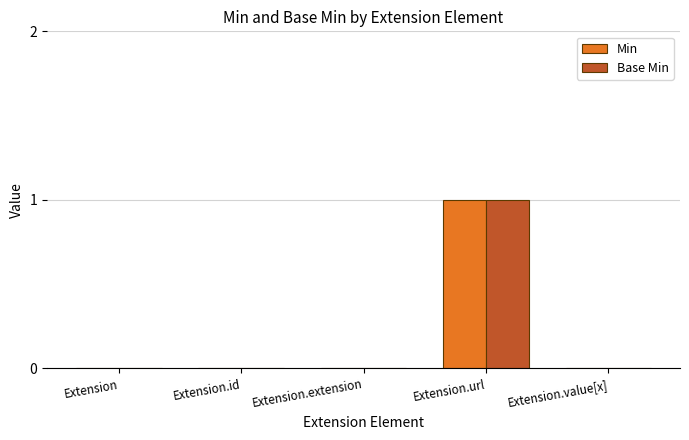

At which category does the chart reach its peak across all series?

Extension.url